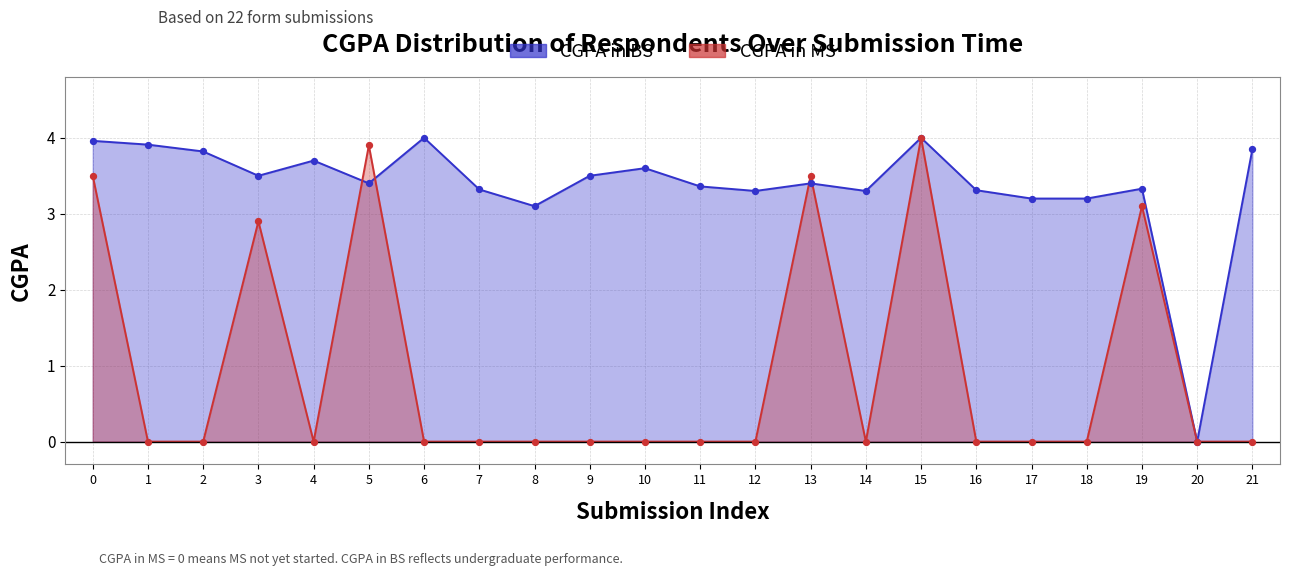

At how many categories does at least one series exceed 0?

21